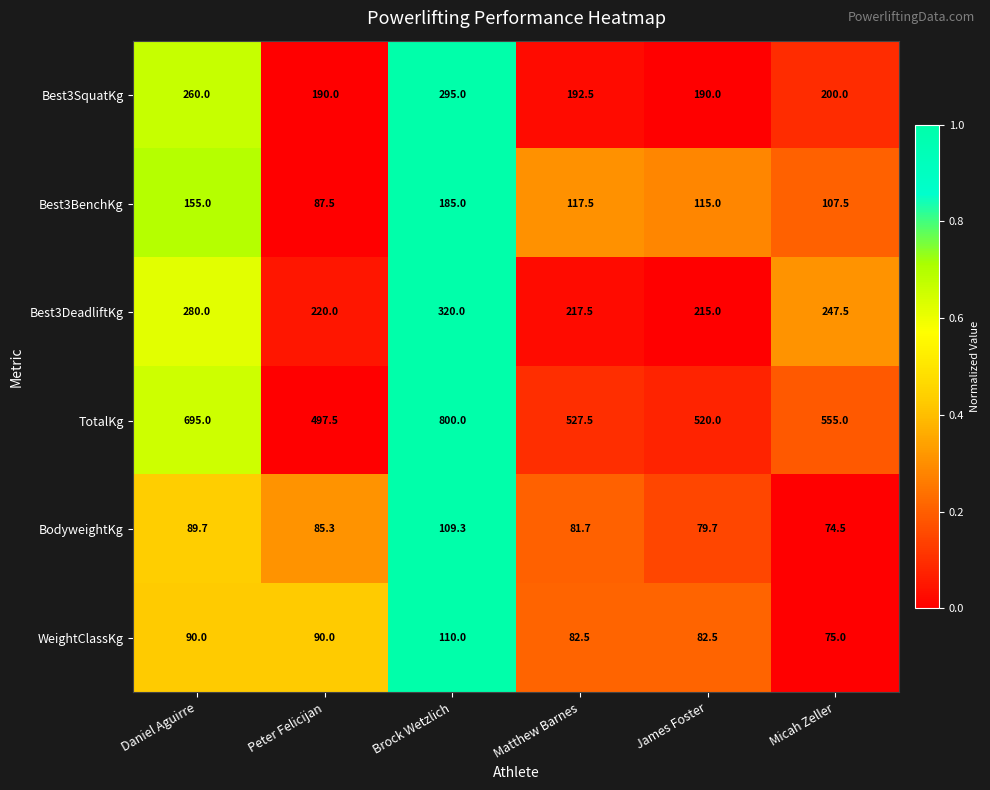

The value of Best3SquatKg at Matthew Barnes is 119.3. True or false?

False